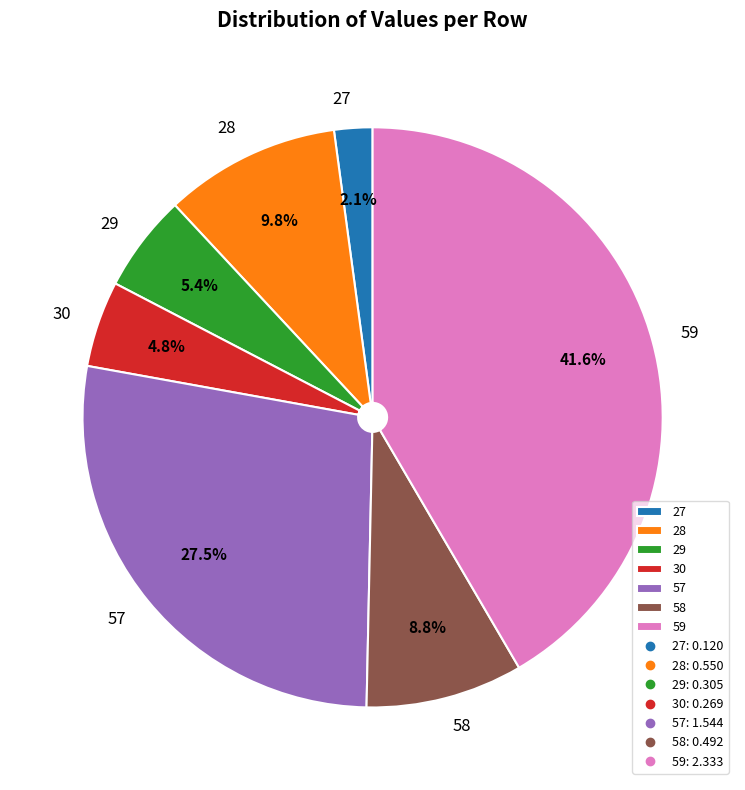

Rank the categories by value from lowest to highest.

27, 30, 29, 58, 28, 57, 59